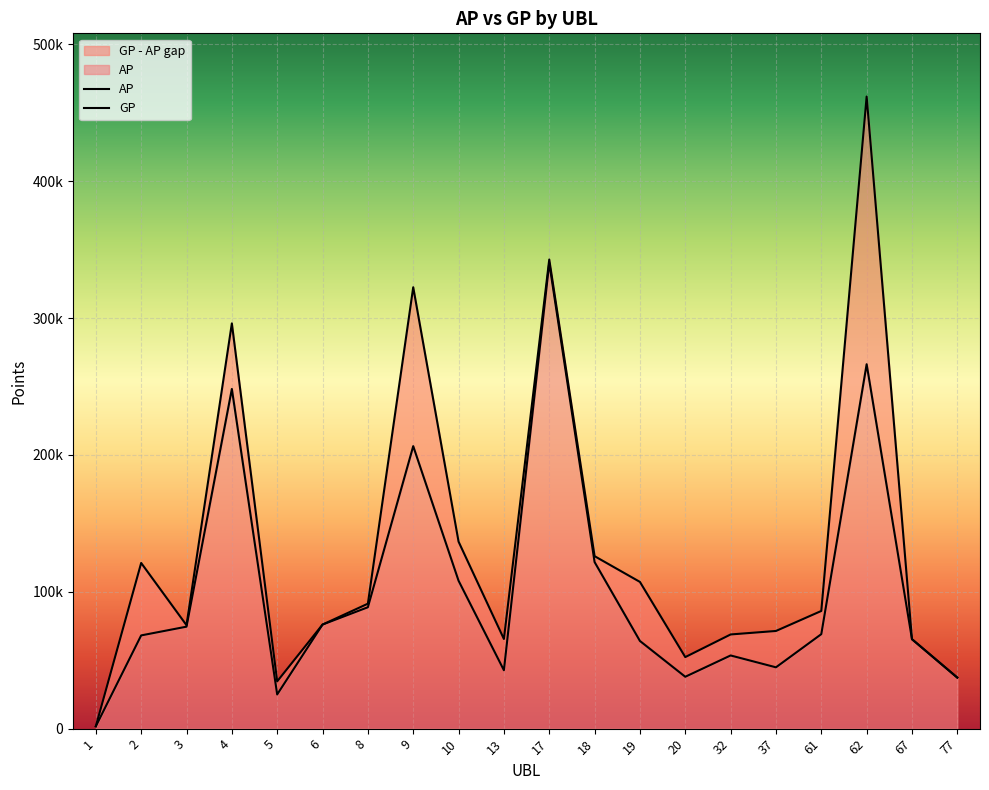

What is the maximum value for AP?

340329